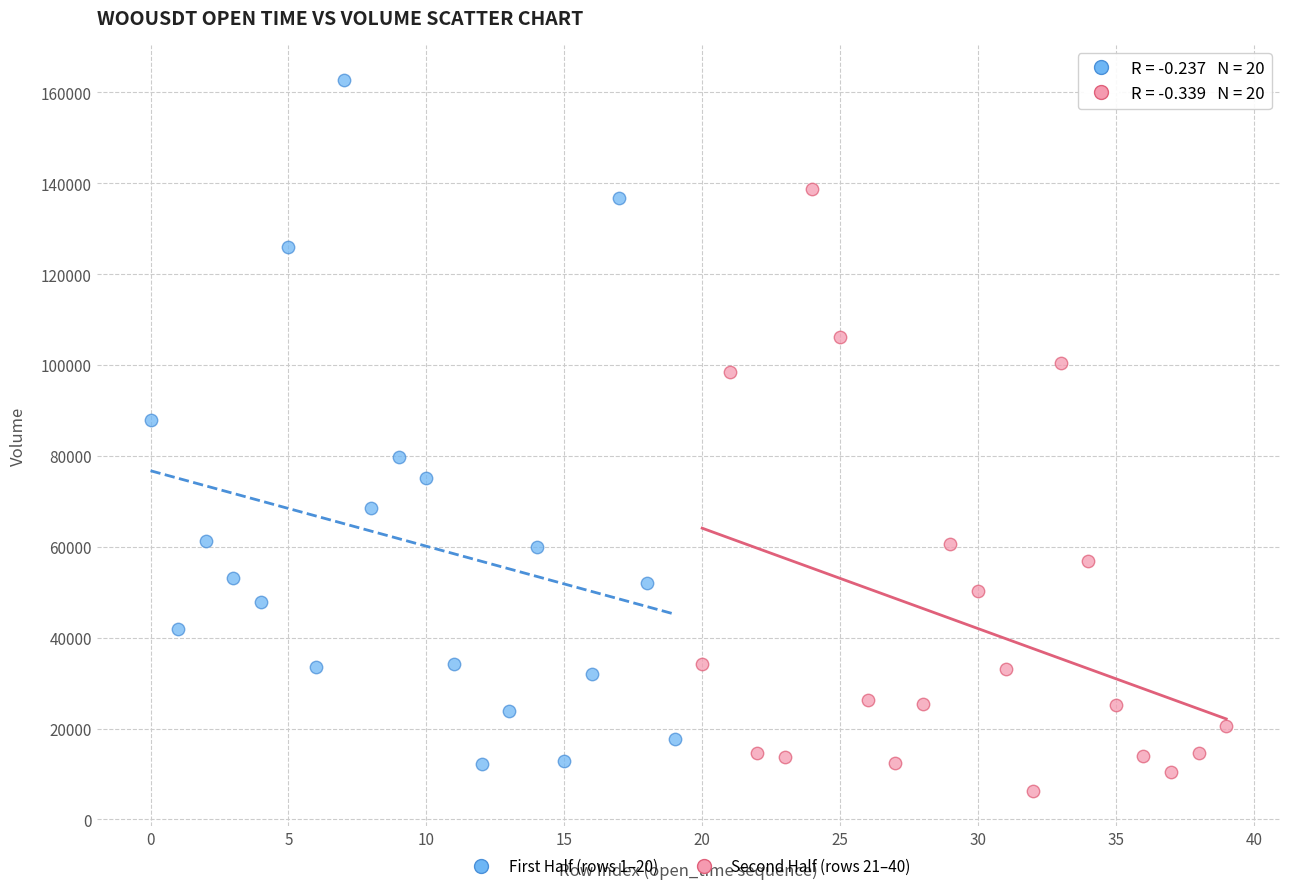

Which series reaches the minimum Y coordinate?

Second Half (rows 21–40)